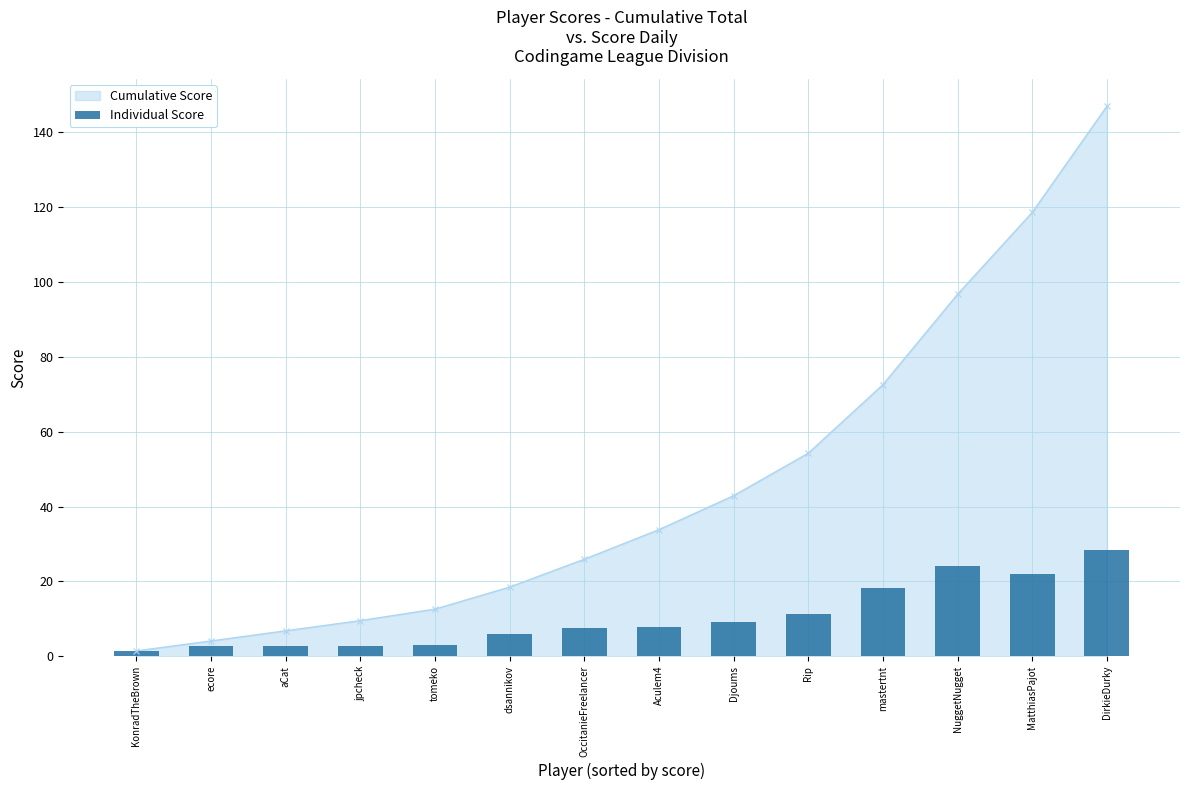

What position from the right is tomeko?

10